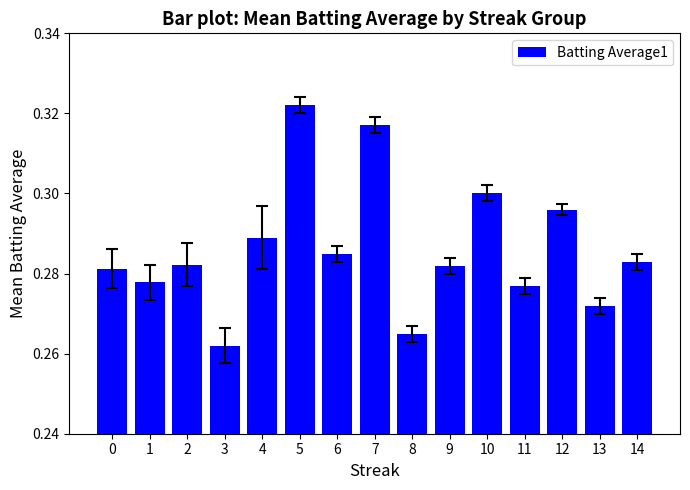

True or false: the data shows 0.4 at 7.

False